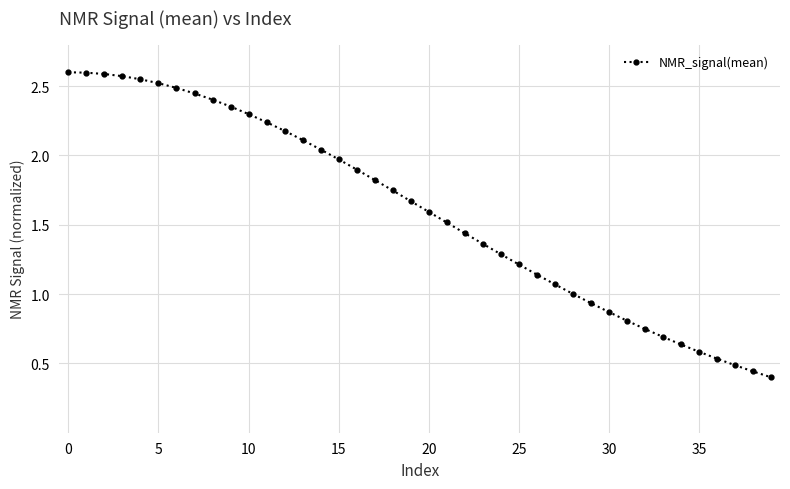

Does the chart have visible grid lines?

Yes